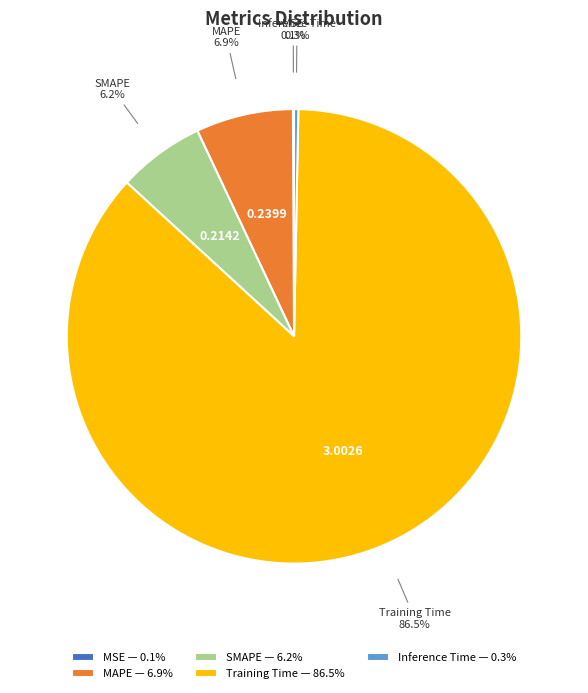

What percentage is NOT represented by Training Time?

13.5%